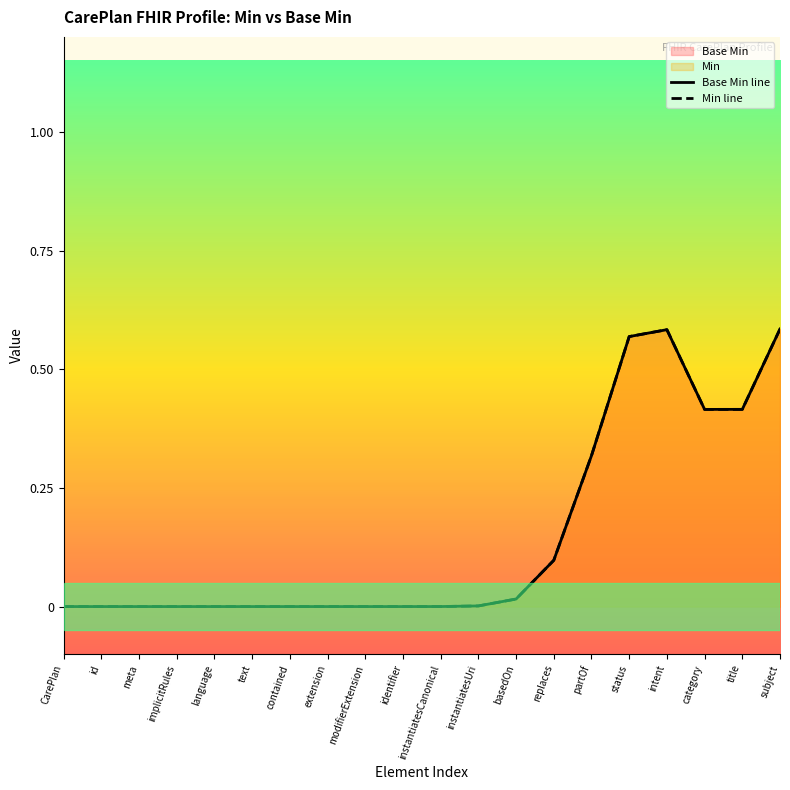

In Min line, how many points are lower than both neighbors (excluding endpoints)?

1